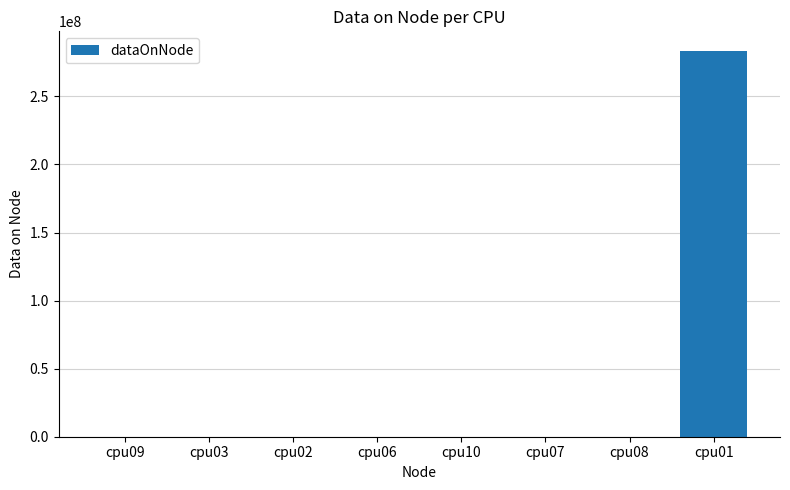

What is the sum of all values?

283627272